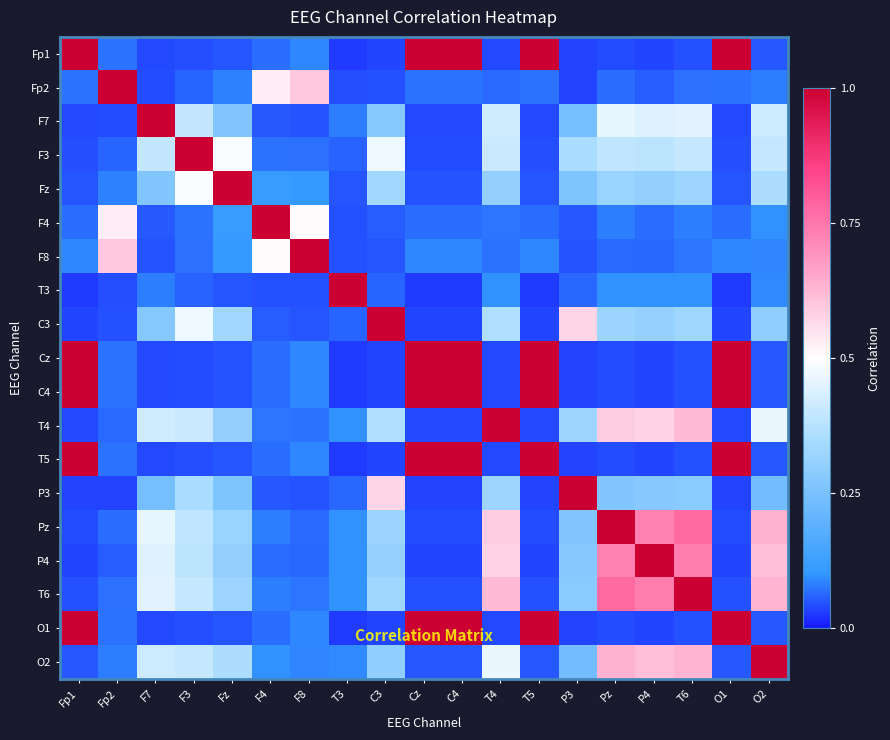

Reading left to right, what are all the values shown in this chart?

Fp1: Fp1=1.0	Fp2=0.1	F7=0.0	F3=0.0	Fz=0.0	F4=0.1	F8=0.1	T3=0.0	C3=0.0	Cz=1.0	C4=1.0	T4=0.0	T5=1.0	P3=0.0	Pz=0.0	P4=0.0	T6=0.0	O1=1.0	O2=0.0
Fp2: Fp1=0.1	Fp2=1.0	F7=0.0	F3=0.1	Fz=0.1	F4=0.5	F8=0.6	T3=0.0	C3=0.0	Cz=0.1	C4=0.1	T4=0.1	T5=0.1	P3=0.0	Pz=0.1	P4=0.1	T6=0.1	O1=0.1	O2=0.1
F7: Fp1=0.0	Fp2=0.0	F7=1.0	F3=0.4	Fz=0.3	F4=0.1	F8=0.0	T3=0.1	C3=0.3	Cz=0.0	C4=0.0	T4=0.4	T5=0.0	P3=0.2	Pz=0.5	P4=0.4	T6=0.5	O1=0.0	O2=0.4
F3: Fp1=0.0	Fp2=0.1	F7=0.4	F3=1.0	Fz=0.5	F4=0.1	F8=0.1	T3=0.1	C3=0.5	Cz=0.0	C4=0.0	T4=0.4	T5=0.0	P3=0.4	Pz=0.4	P4=0.4	T6=0.4	O1=0.0	O2=0.4
Fz: Fp1=0.0	Fp2=0.1	F7=0.3	F3=0.5	Fz=1.0	F4=0.1	F8=0.1	T3=0.0	C3=0.3	Cz=0.0	C4=0.0	T4=0.3	T5=0.0	P3=0.3	Pz=0.3	P4=0.3	T6=0.3	O1=0.0	O2=0.4
F4: Fp1=0.1	Fp2=0.5	F7=0.1	F3=0.1	Fz=0.1	F4=1.0	F8=0.5	T3=0.0	C3=0.1	Cz=0.1	C4=0.1	T4=0.1	T5=0.1	P3=0.1	Pz=0.1	P4=0.1	T6=0.1	O1=0.1	O2=0.1
F8: Fp1=0.1	Fp2=0.6	F7=0.0	F3=0.1	Fz=0.1	F4=0.5	F8=1.0	T3=0.0	C3=0.0	Cz=0.1	C4=0.1	T4=0.1	T5=0.1	P3=0.0	Pz=0.1	P4=0.1	T6=0.1	O1=0.1	O2=0.1
T3: Fp1=0.0	Fp2=0.0	F7=0.1	F3=0.1	Fz=0.0	F4=0.0	F8=0.0	T3=1.0	C3=0.1	Cz=0.0	C4=0.0	T4=0.1	T5=0.0	P3=0.1	Pz=0.1	P4=0.1	T6=0.1	O1=0.0	O2=0.1
C3: Fp1=0.0	Fp2=0.0	F7=0.3	F3=0.5	Fz=0.3	F4=0.1	F8=0.0	T3=0.1	C3=1.0	Cz=0.0	C4=0.0	T4=0.4	T5=0.0	P3=0.6	Pz=0.3	P4=0.3	T6=0.3	O1=0.0	O2=0.3
Cz: Fp1=1.0	Fp2=0.1	F7=0.0	F3=0.0	Fz=0.0	F4=0.1	F8=0.1	T3=0.0	C3=0.0	Cz=1.0	C4=1.0	T4=0.0	T5=1.0	P3=0.0	Pz=0.0	P4=0.0	T6=0.0	O1=1.0	O2=0.0
C4: Fp1=1.0	Fp2=0.1	F7=0.0	F3=0.0	Fz=0.0	F4=0.1	F8=0.1	T3=0.0	C3=0.0	Cz=1.0	C4=1.0	T4=0.0	T5=1.0	P3=0.0	Pz=0.0	P4=0.0	T6=0.0	O1=1.0	O2=0.0
T4: Fp1=0.0	Fp2=0.1	F7=0.4	F3=0.4	Fz=0.3	F4=0.1	F8=0.1	T3=0.1	C3=0.4	Cz=0.0	C4=0.0	T4=1.0	T5=0.0	P3=0.3	Pz=0.6	P4=0.6	T6=0.6	O1=0.0	O2=0.5
T5: Fp1=1.0	Fp2=0.1	F7=0.0	F3=0.0	Fz=0.0	F4=0.1	F8=0.1	T3=0.0	C3=0.0	Cz=1.0	C4=1.0	T4=0.0	T5=1.0	P3=0.0	Pz=0.0	P4=0.0	T6=0.0	O1=1.0	O2=0.0
P3: Fp1=0.0	Fp2=0.0	F7=0.2	F3=0.4	Fz=0.3	F4=0.1	F8=0.0	T3=0.1	C3=0.6	Cz=0.0	C4=0.0	T4=0.3	T5=0.0	P3=1.0	Pz=0.3	P4=0.3	T6=0.3	O1=0.0	O2=0.2
Pz: Fp1=0.0	Fp2=0.1	F7=0.5	F3=0.4	Fz=0.3	F4=0.1	F8=0.1	T3=0.1	C3=0.3	Cz=0.0	C4=0.0	T4=0.6	T5=0.0	P3=0.3	Pz=1.0	P4=0.7	T6=0.8	O1=0.0	O2=0.6
P4: Fp1=0.0	Fp2=0.1	F7=0.4	F3=0.4	Fz=0.3	F4=0.1	F8=0.1	T3=0.1	C3=0.3	Cz=0.0	C4=0.0	T4=0.6	T5=0.0	P3=0.3	Pz=0.7	P4=1.0	T6=0.7	O1=0.0	O2=0.6
T6: Fp1=0.0	Fp2=0.1	F7=0.5	F3=0.4	Fz=0.3	F4=0.1	F8=0.1	T3=0.1	C3=0.3	Cz=0.0	C4=0.0	T4=0.6	T5=0.0	P3=0.3	Pz=0.8	P4=0.7	T6=1.0	O1=0.0	O2=0.6
O1: Fp1=1.0	Fp2=0.1	F7=0.0	F3=0.0	Fz=0.0	F4=0.1	F8=0.1	T3=0.0	C3=0.0	Cz=1.0	C4=1.0	T4=0.0	T5=1.0	P3=0.0	Pz=0.0	P4=0.0	T6=0.0	O1=1.0	O2=0.0
O2: Fp1=0.0	Fp2=0.1	F7=0.4	F3=0.4	Fz=0.4	F4=0.1	F8=0.1	T3=0.1	C3=0.3	Cz=0.0	C4=0.0	T4=0.5	T5=0.0	P3=0.2	Pz=0.6	P4=0.6	T6=0.6	O1=0.0	O2=1.0